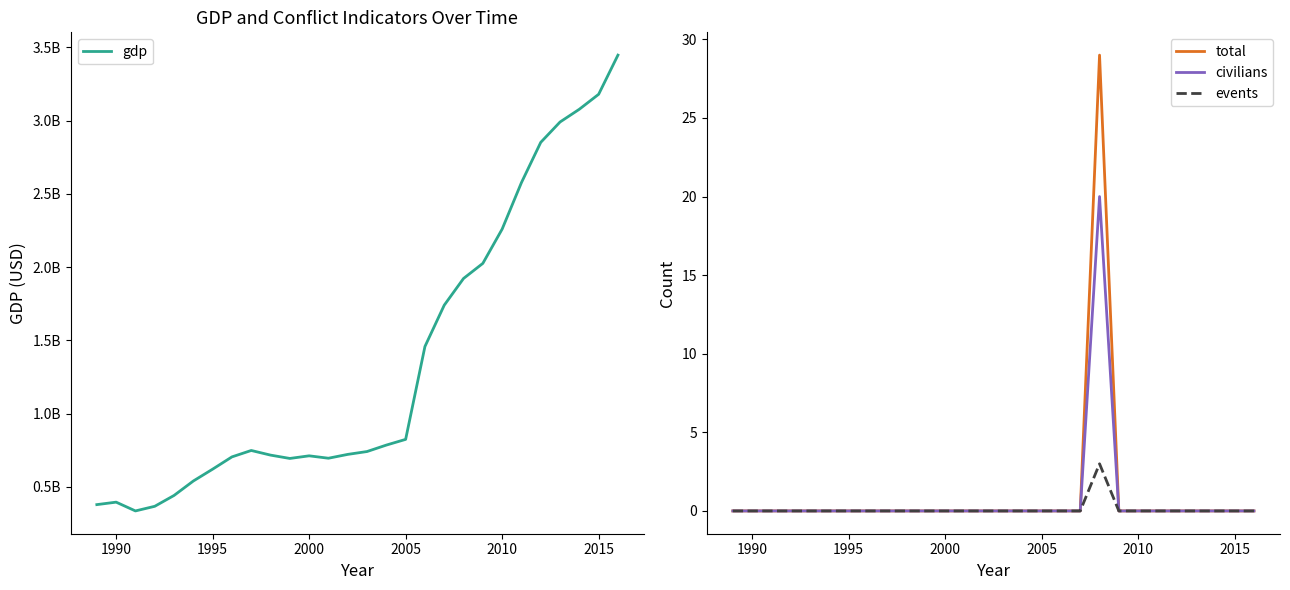

What is the label of the 2nd point from the left?

1990